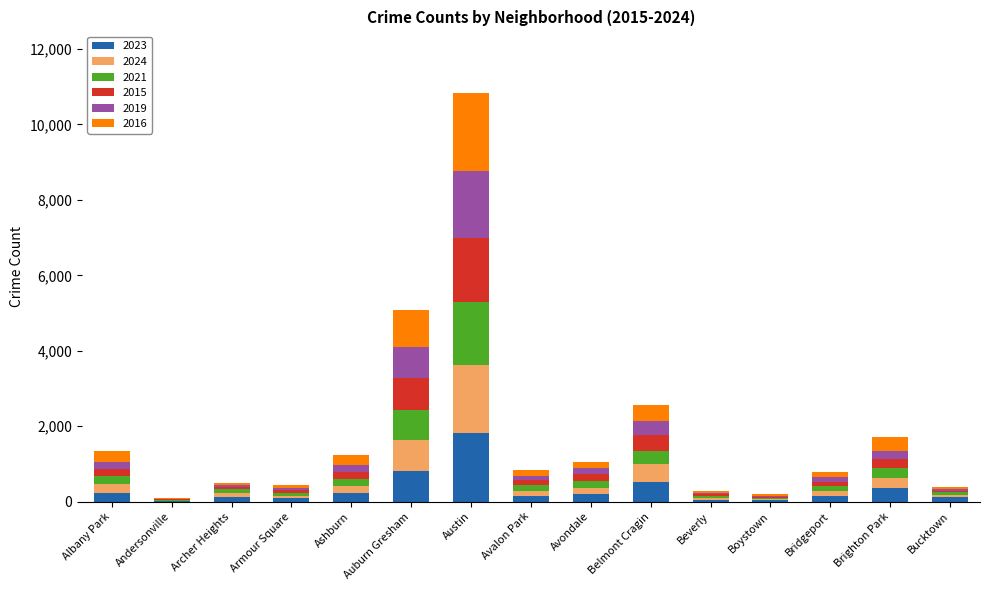

At which category is the sum across all series the highest?

Austin